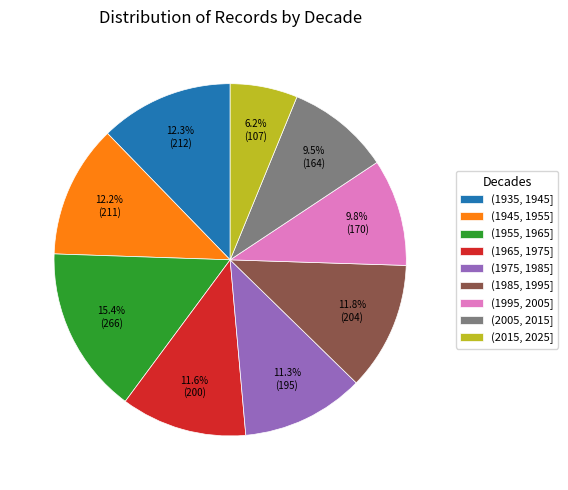

What percentage is the (1975, 1985] slice, to the nearest percent?

11%